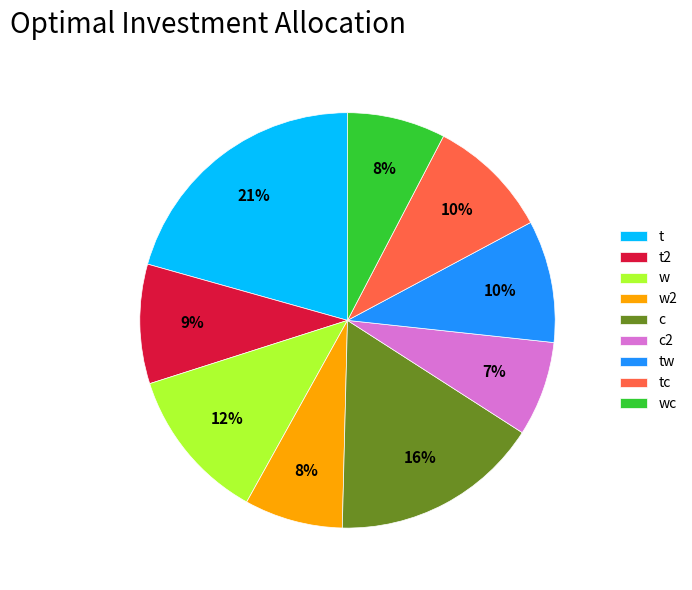

Does w2 account for over 50% of the chart?

No